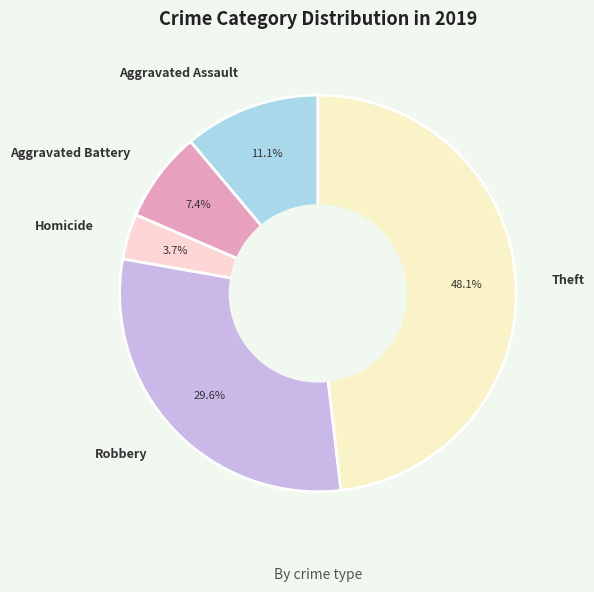

Which has a higher value, Aggravated Assault or Theft?

Theft